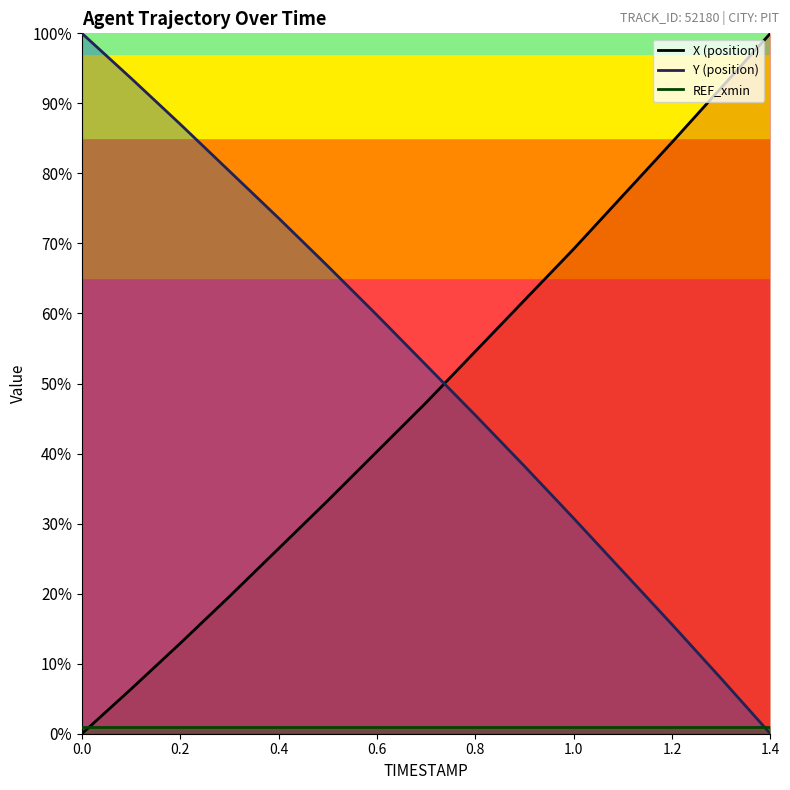

Is the value of Y at 1.0 greater than the value of X at 1.0?

No